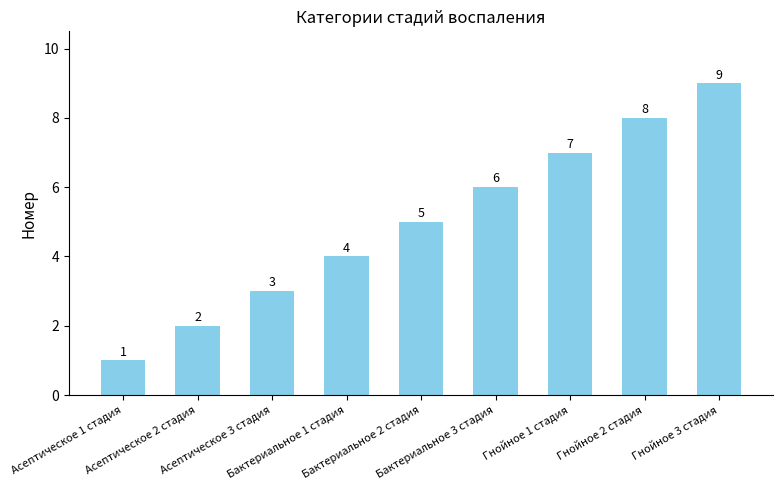

Reading right to left, list all the values displayed in this chart.

Гнойное 3 стадия=9	Гнойное 2 стадия=8	Гнойное 1 стадия=7	Бактериальное 3 стадия=6	Бактериальное 2 стадия=5	Бактериальное 1 стадия=4	Асептическое 3 стадия=3	Асептическое 2 стадия=2	Асептическое 1 стадия=1